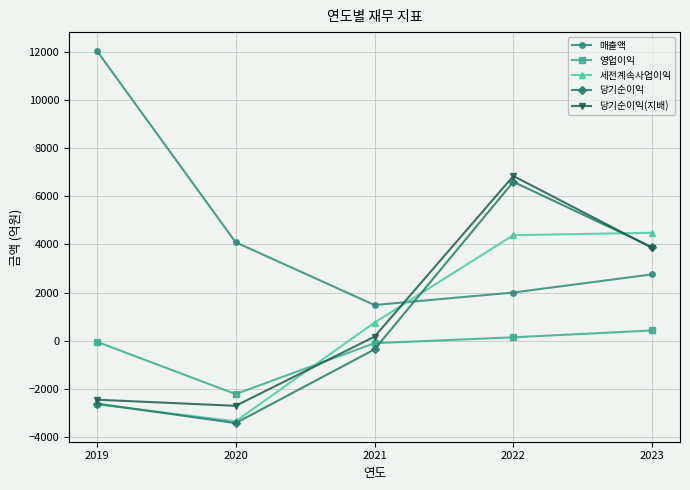

The value of 매출액 at 2019 is 4963. True or false?

False